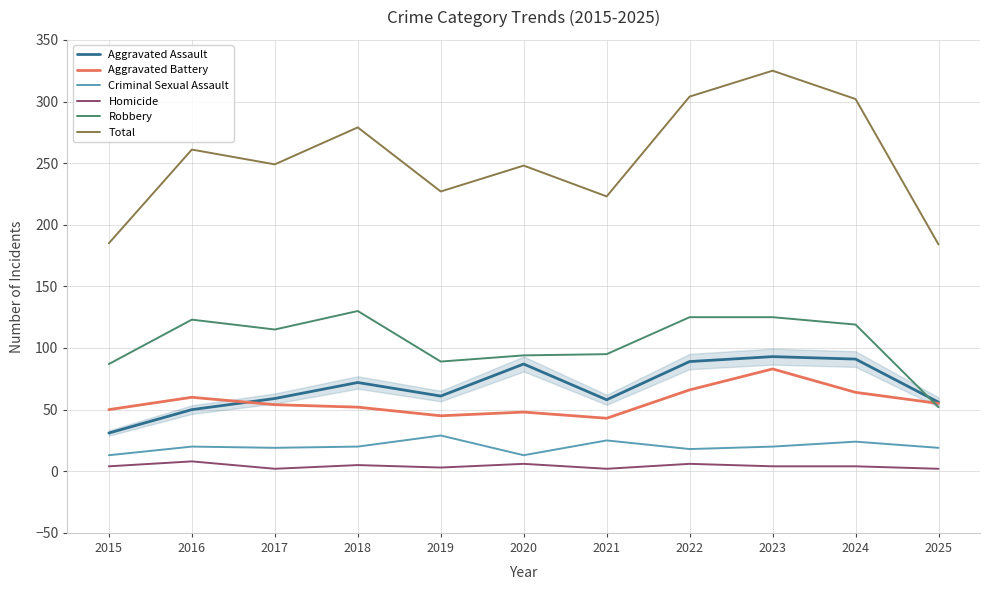

Which series has the largest total across all categories?

Total